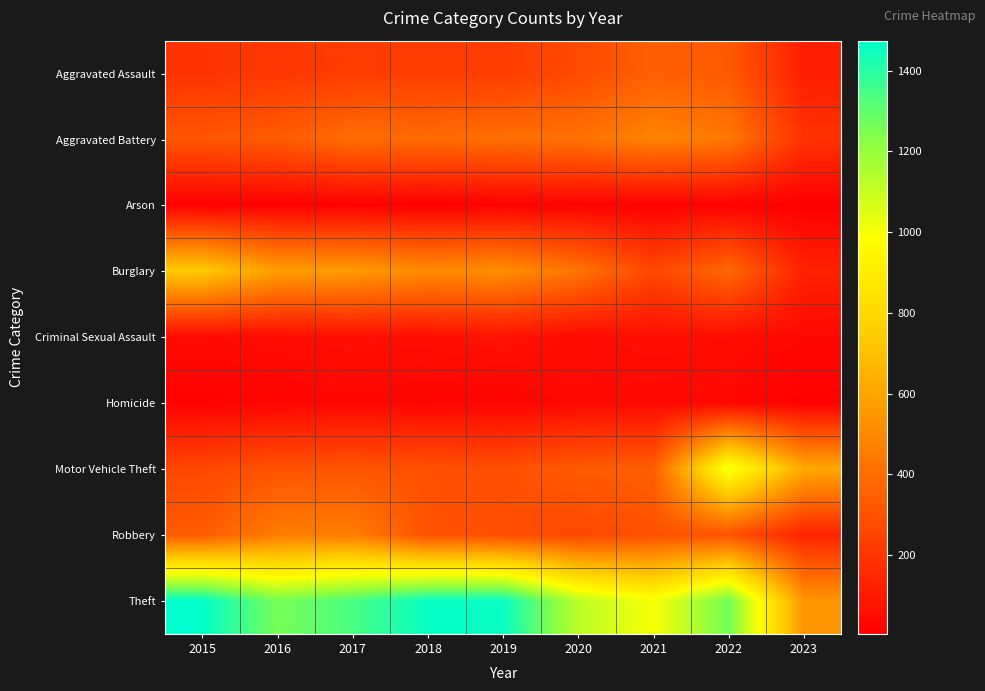

At which category is the sum across all series the highest?

2022